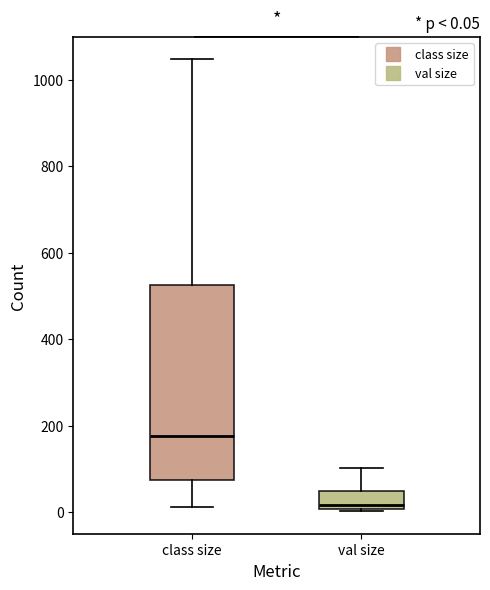

Which box's median line is the lowest?

val size